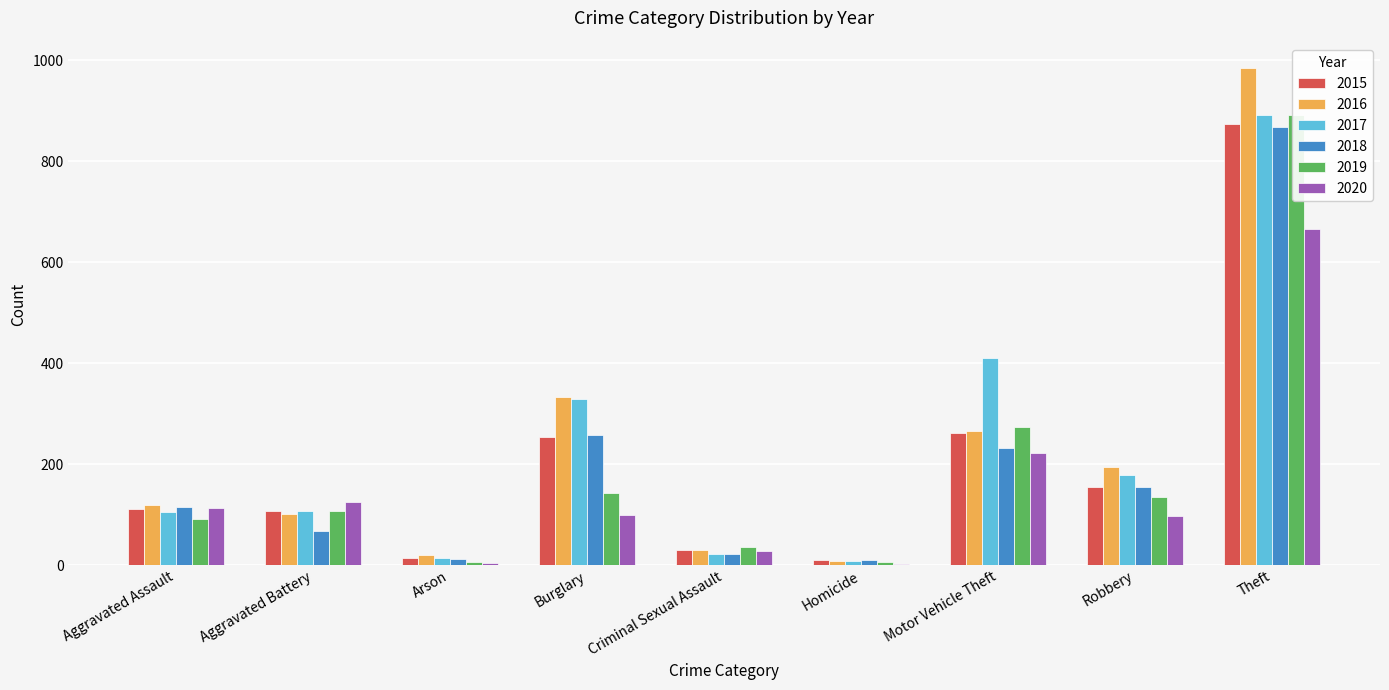

How many series are shown in this chart?

6